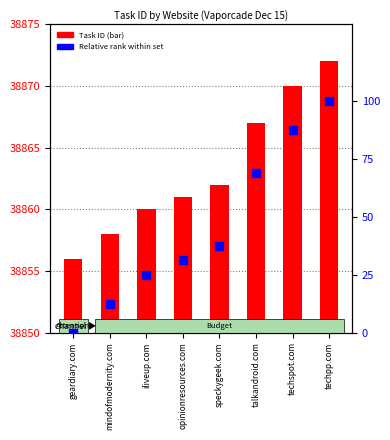

Which series has the largest total across all categories?

Task ID